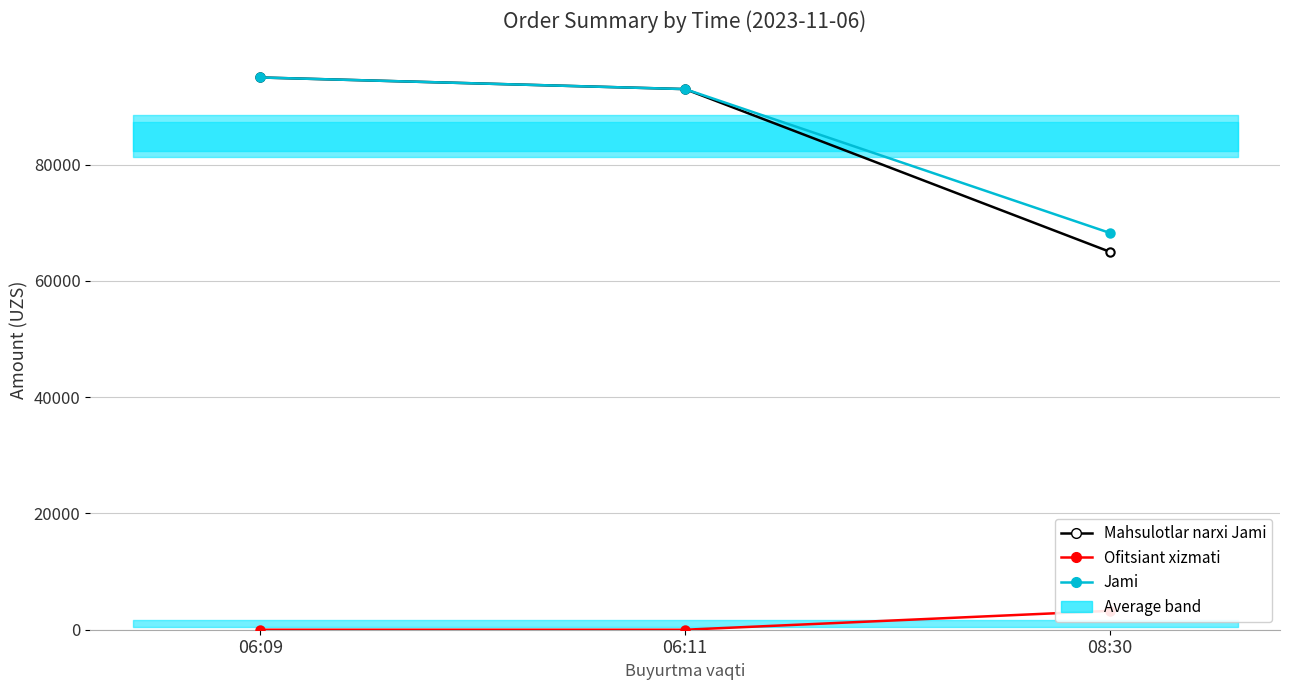

What is the label of the 3rd point from the right?

06:09